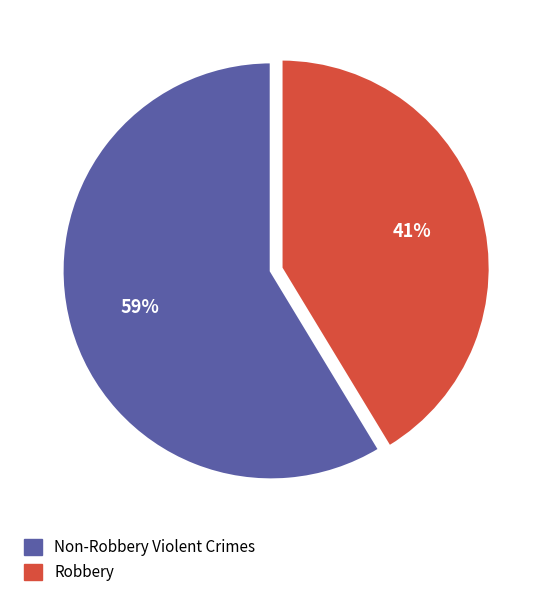

Is there any slice that represents more than half of the pie?

Yes